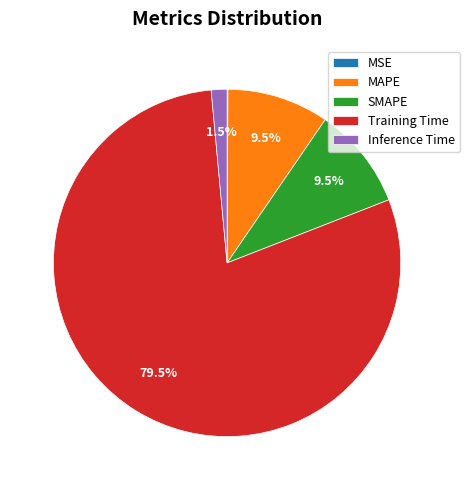

Which category has the biggest portion of the pie?

Training Time